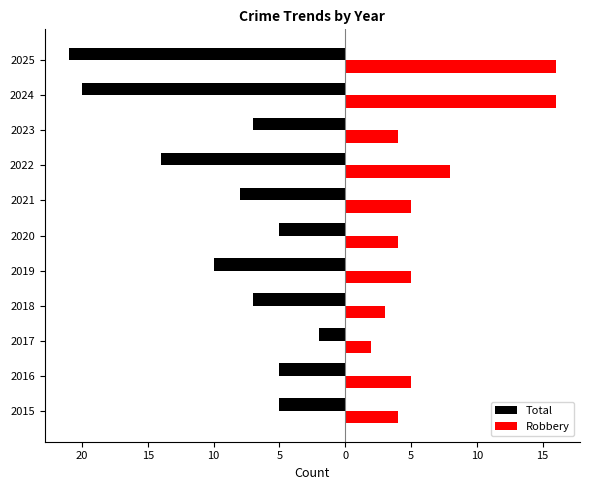

What are all the series names shown in the legend?

Total, Robbery